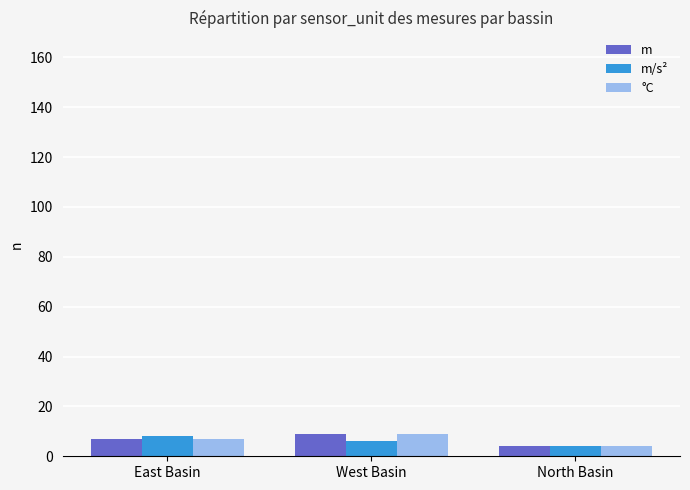

At how many categories does at least one series exceed 6?

2